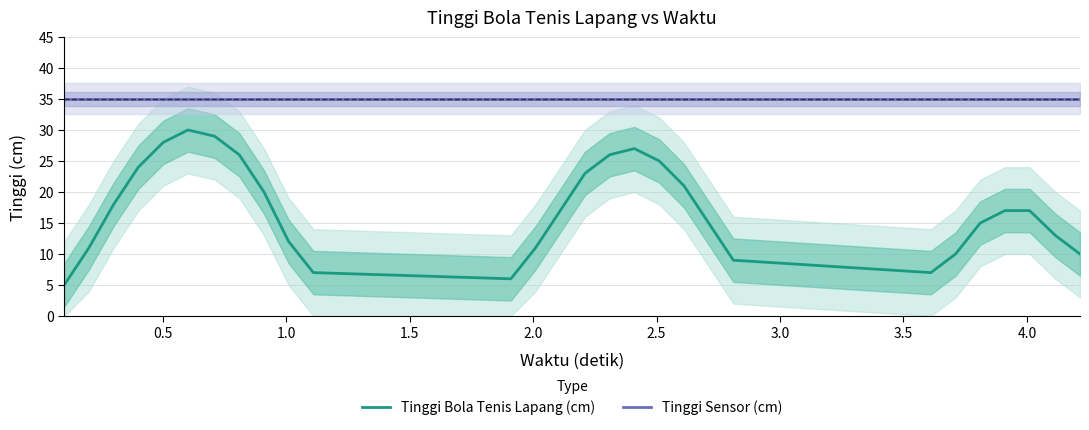

What is the lowest value of the Tinggi Sensor (cm) series?

35